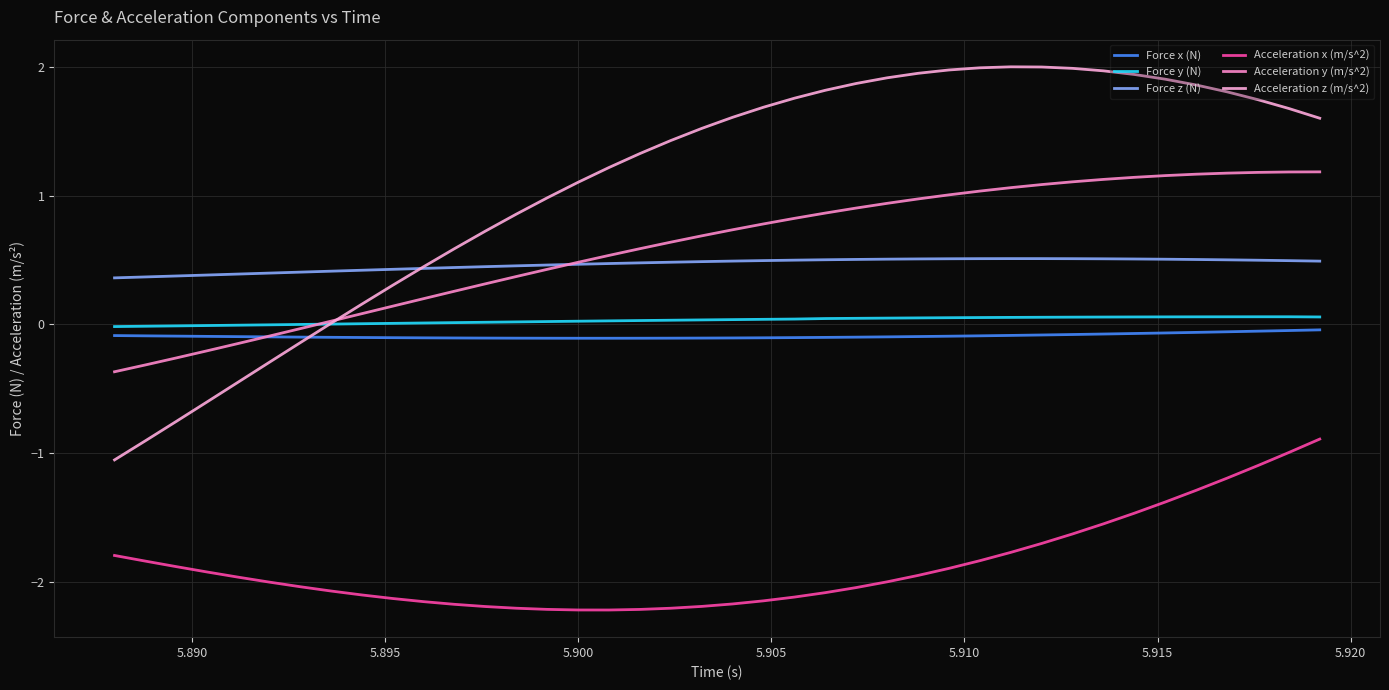

How many lines are shown in the chart?

6